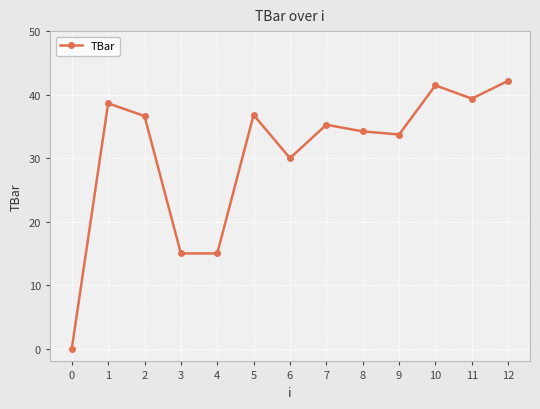

Read the value at 7.

35.3